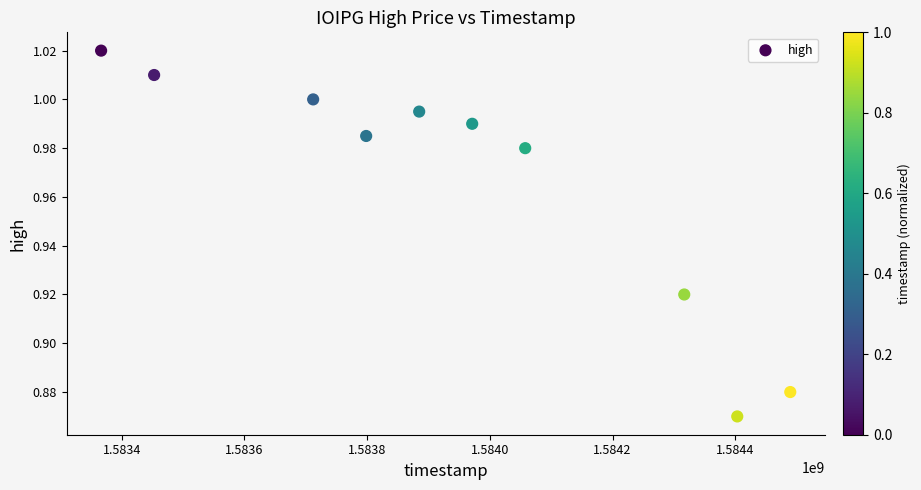

What is the average X value?

1583945280.0